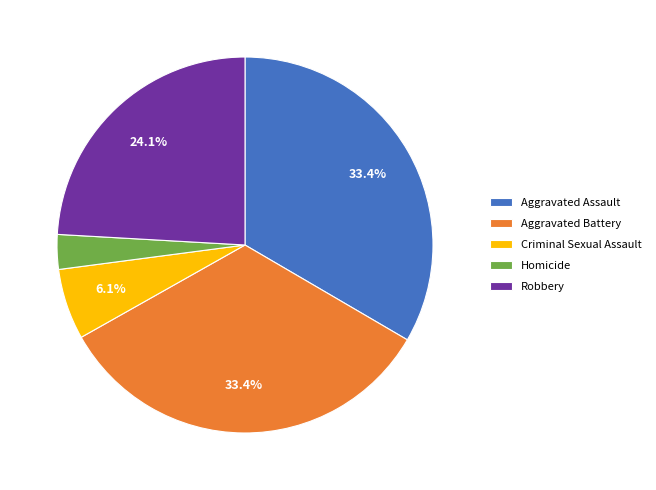

Does Aggravated Battery account for over 50% of the chart?

No